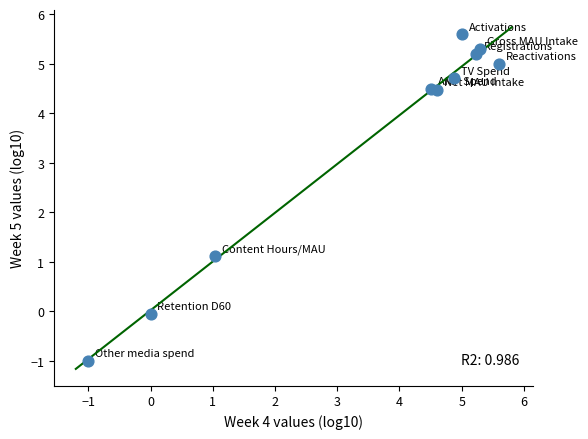

What is the range of Y values (max minus min)?

6.6